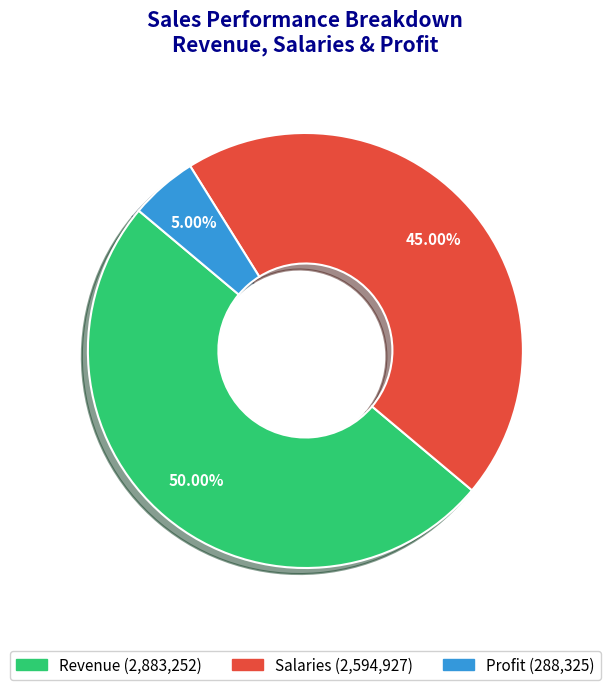

What is the smallest slice in the pie chart?

Profit